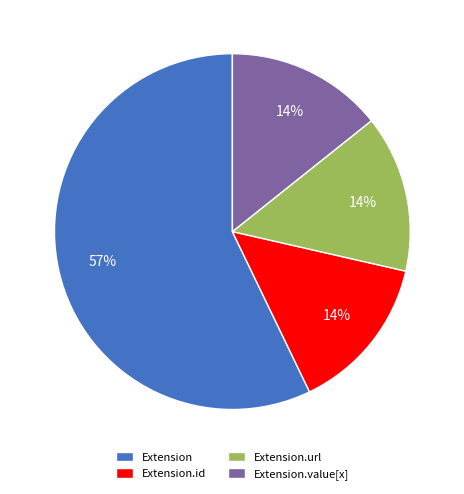

Which slice represents more than half of the pie?

Extension